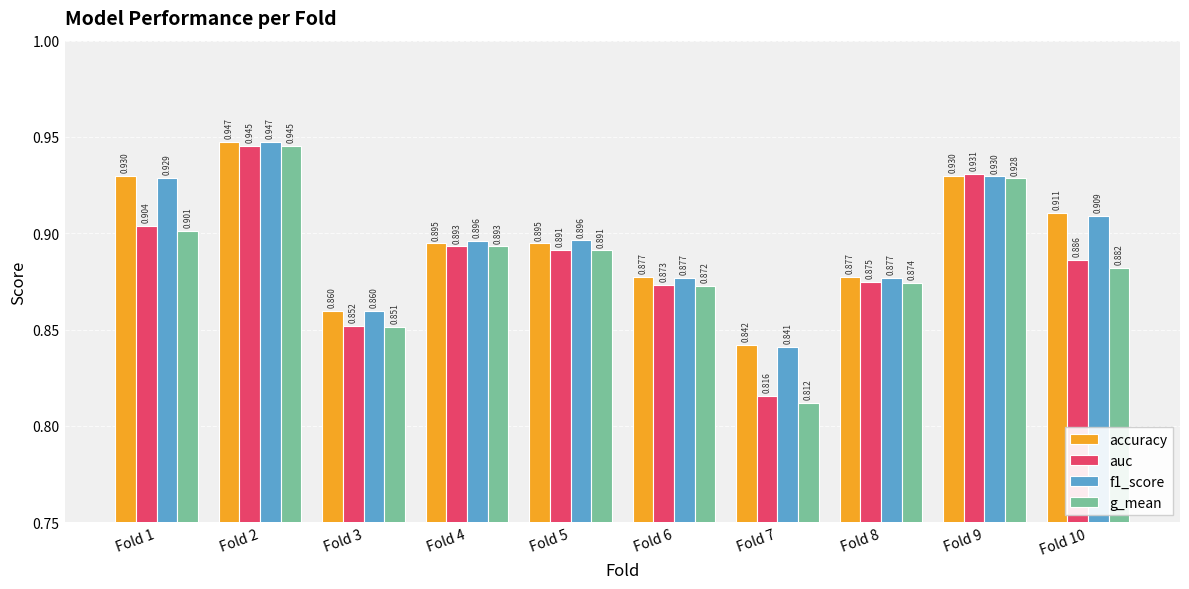

Which series has the widest spread of values?

g_mean